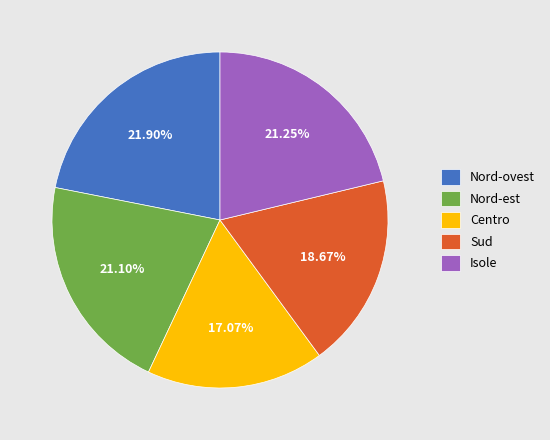

To the nearest percent, what percentage of the pie is Centro?

17%